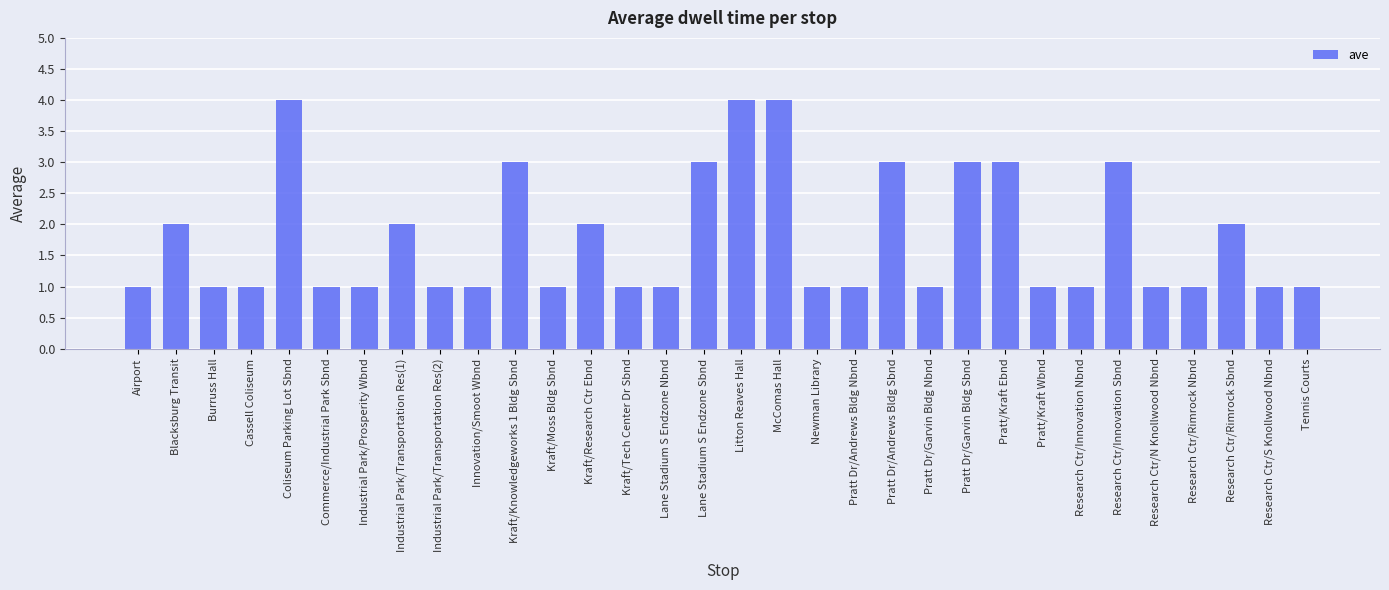

What is the smallest value displayed?

1